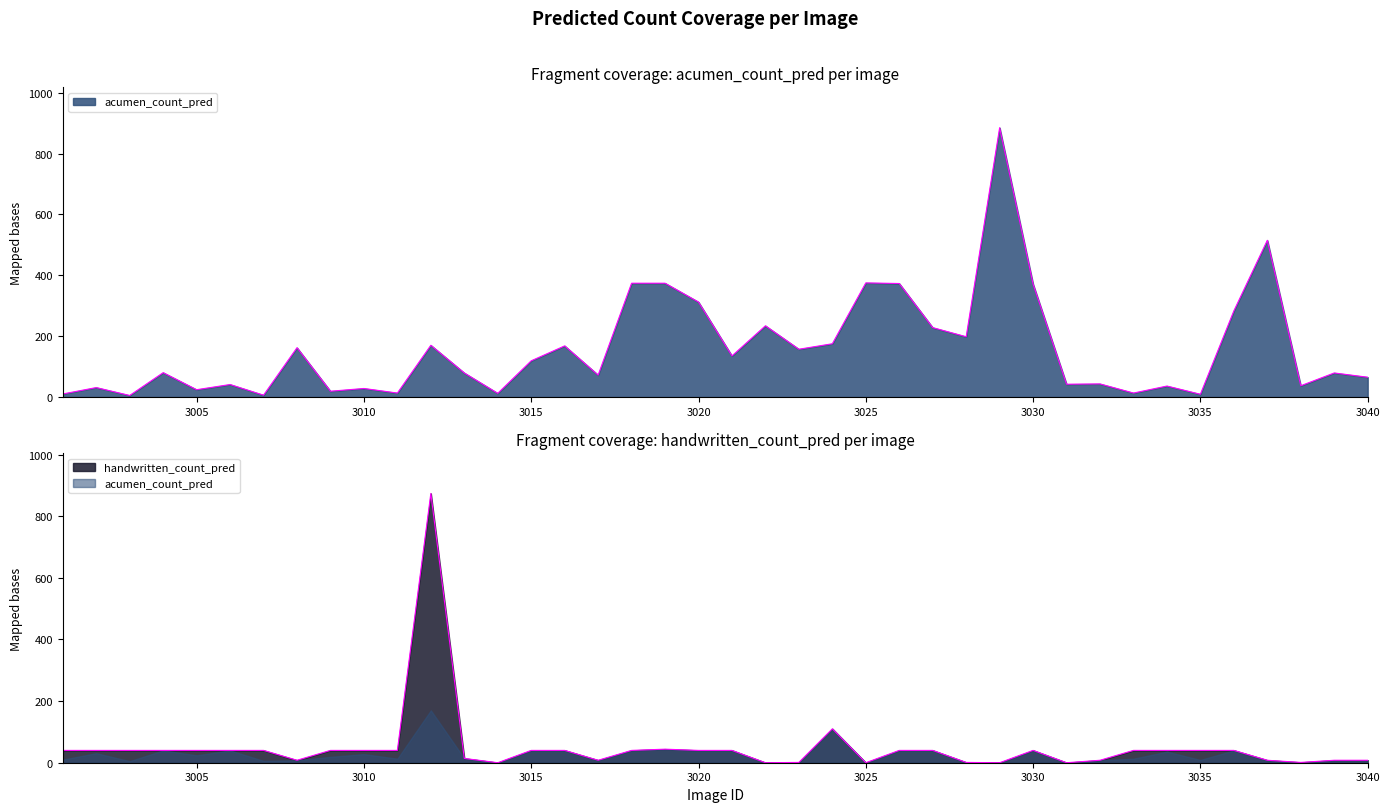

How many values in the handwritten_count_pred series are below 40?

15